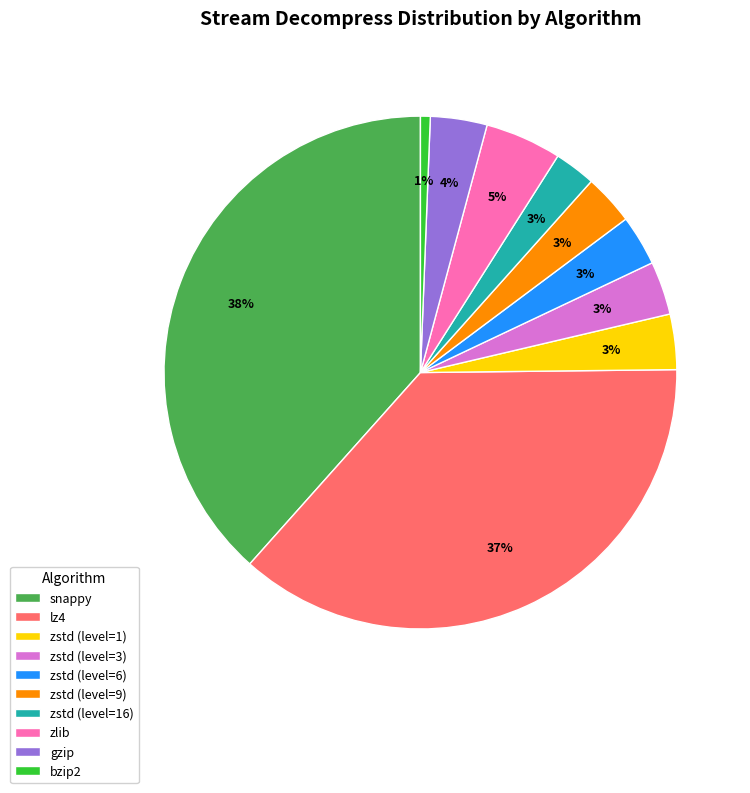

How many segments does this pie chart have?

10